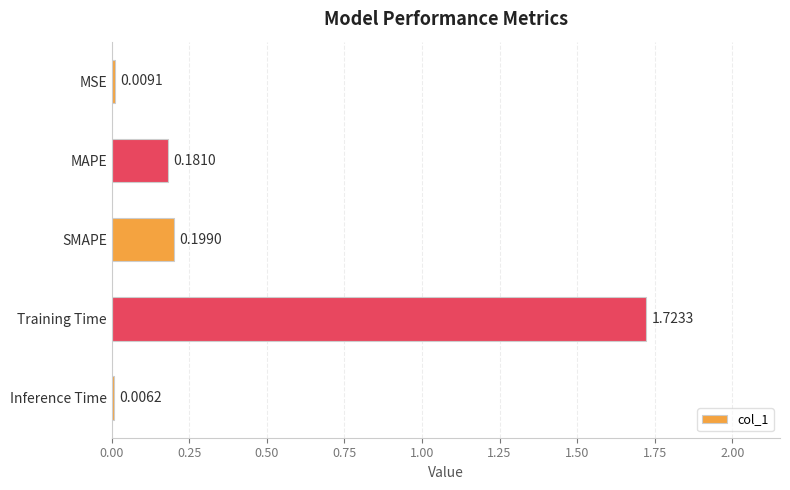

At which category does the chart reach its peak across all series?

Training Time